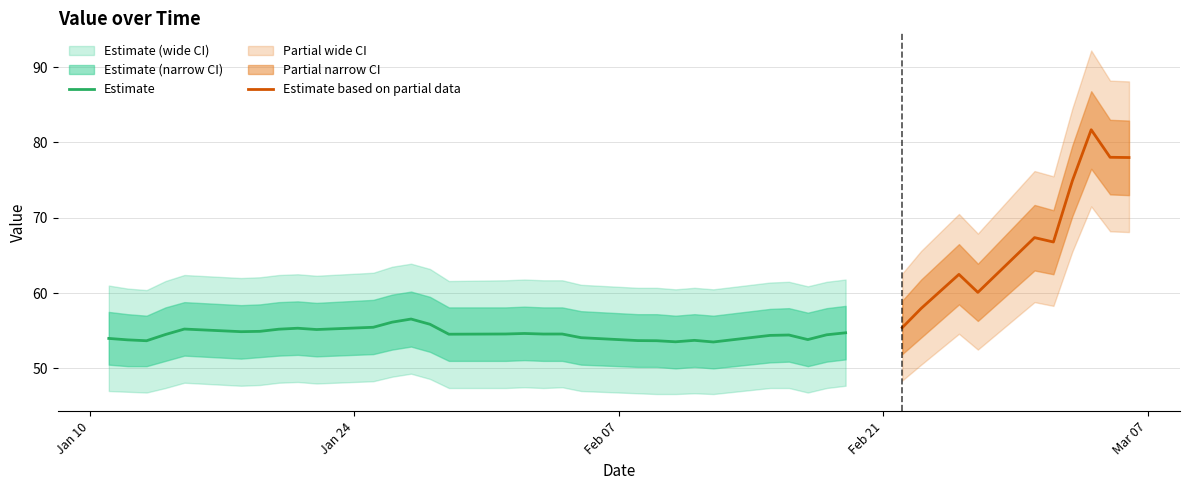

What is the label of the 6th point from the right?

2022-03-01